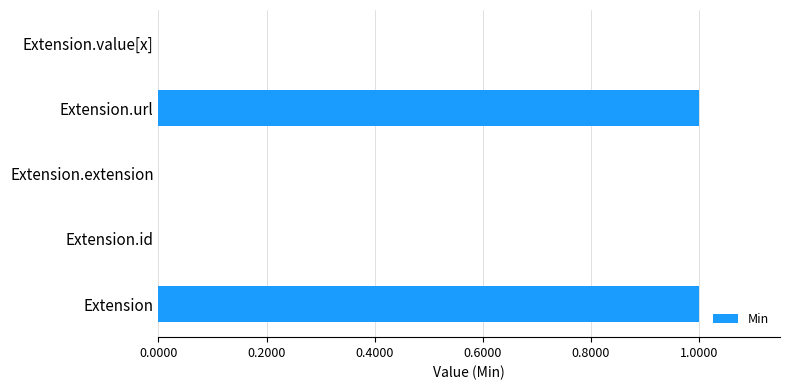

Which has a higher value, Extension or Extension.id?

Extension